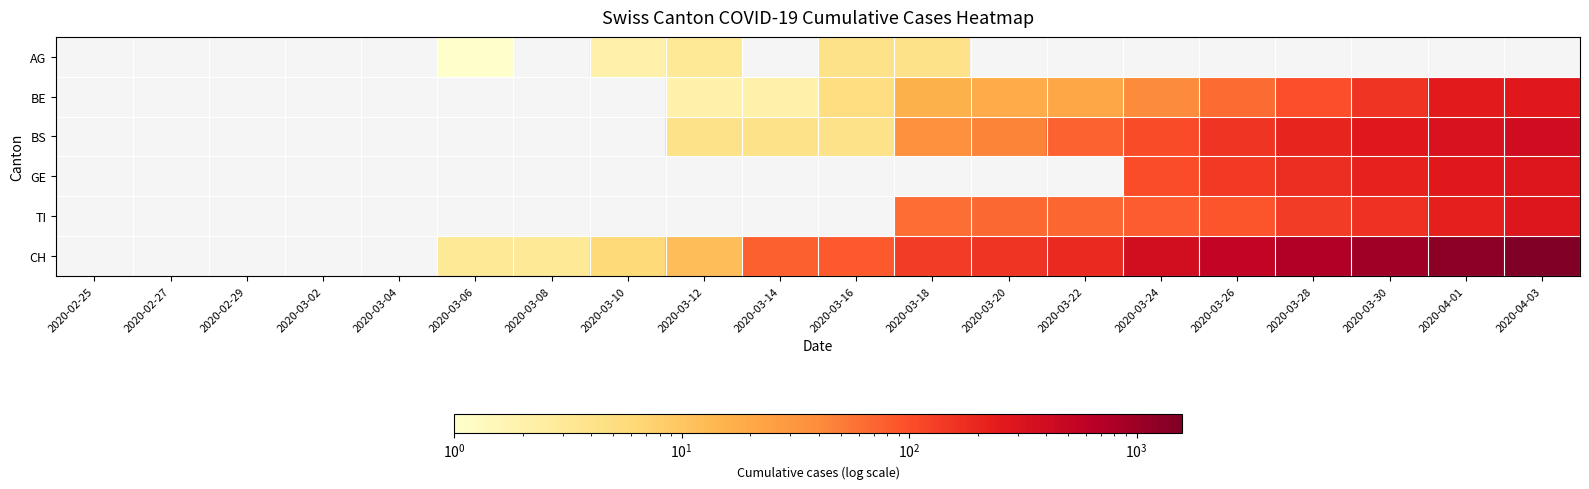

Rank the categories by BE value from lowest to highest.

2020-02-25, 2020-02-27, 2020-02-29, 2020-03-02, 2020-03-04, 2020-03-06, 2020-03-08, 2020-03-10, 2020-03-12, 2020-03-14, 2020-03-16, 2020-03-18, 2020-03-20, 2020-03-22, 2020-03-24, 2020-03-26, 2020-03-28, 2020-03-30, 2020-04-01, 2020-04-03